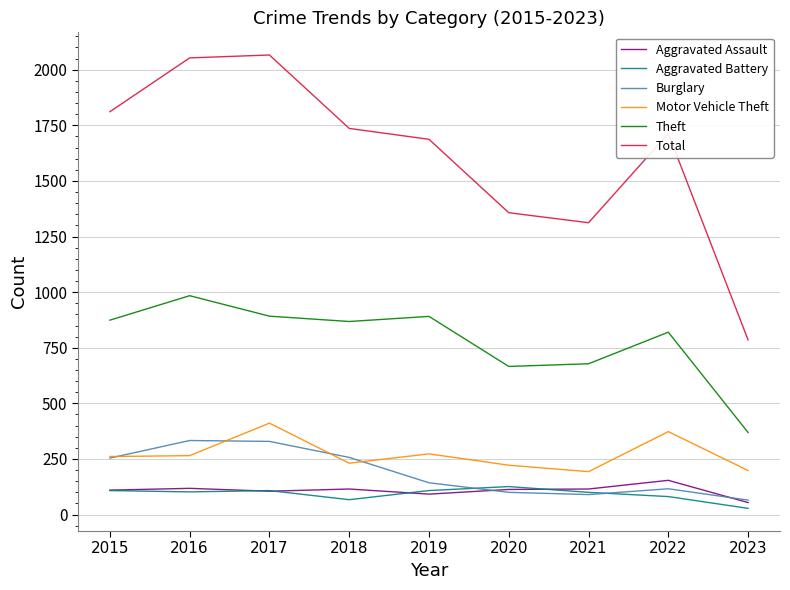

The Theft series shows 1267 at 2017. True or false?

False